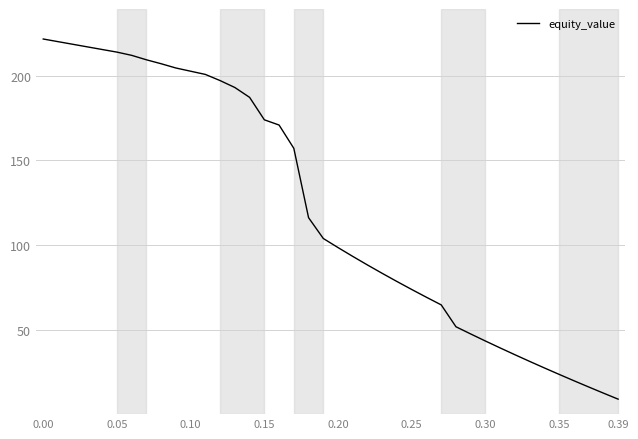

What is the greatest value displayed?

221.8